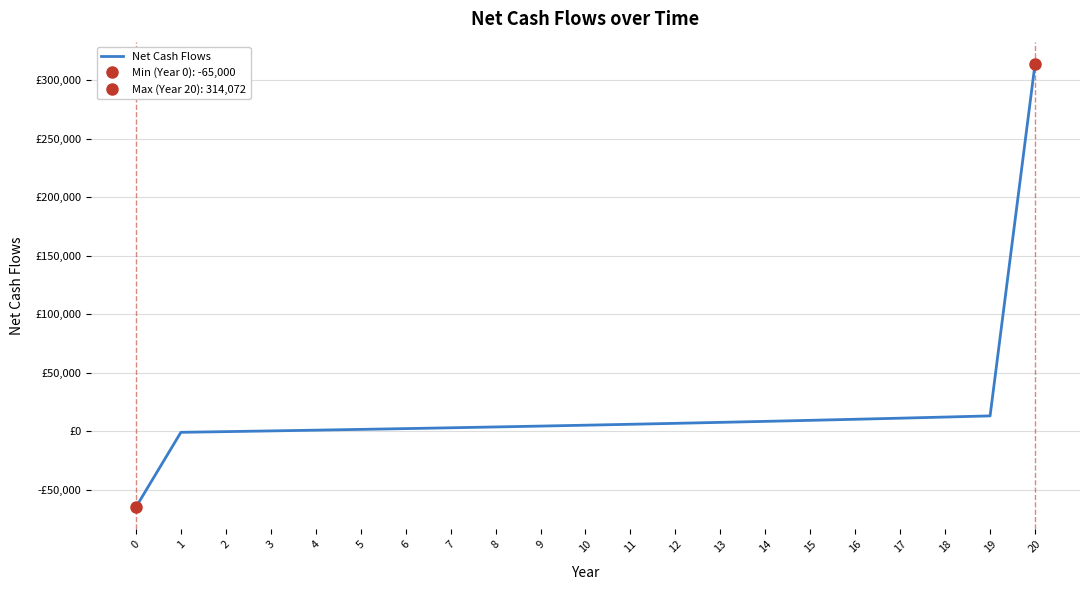

Reading left to right, extract all data points from this chart.

0=-65000	1=-1000	2=-400	3=218	4=855	5=1511	6=2186	7=2882	8=3598	9=4336	10=5096	11=5879	12=6685	13=7516	14=8371	15=9252	16=10160	17=11095	18=12058	19=13050	20=314072